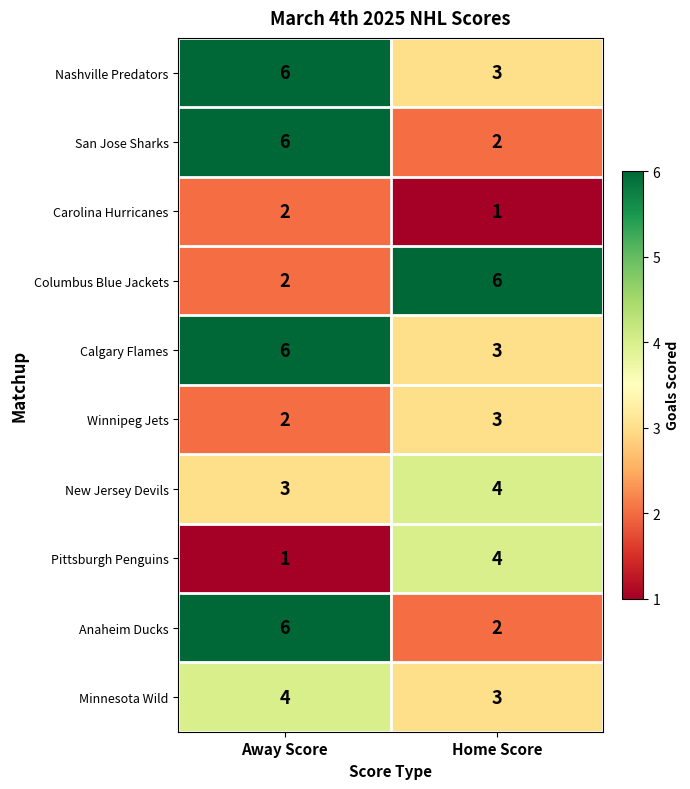

Reading left to right, list all the values displayed in this chart.

Nashville Predators: Away Score=6	Home Score=3
San Jose Sharks: Away Score=6	Home Score=2
Carolina Hurricanes: Away Score=2	Home Score=1
Columbus Blue Jackets: Away Score=2	Home Score=6
Calgary Flames: Away Score=6	Home Score=3
Winnipeg Jets: Away Score=2	Home Score=3
New Jersey Devils: Away Score=3	Home Score=4
Pittsburgh Penguins: Away Score=1	Home Score=4
Anaheim Ducks: Away Score=6	Home Score=2
Minnesota Wild: Away Score=4	Home Score=3